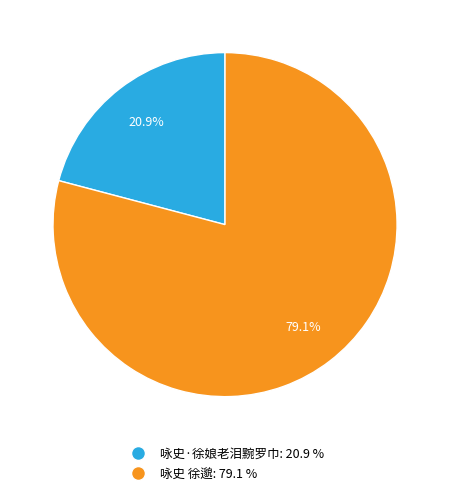

What percentage is the 咏史 徐邈 slice, to the nearest percent?

79%